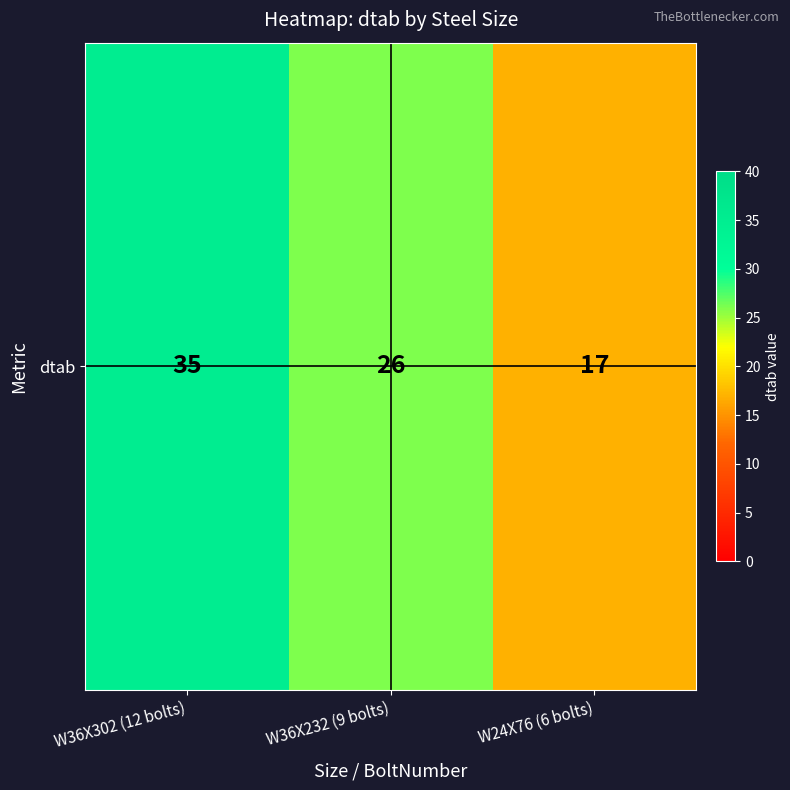

Which label corresponds to the largest value in the chart?

W36X302 (12 bolts)